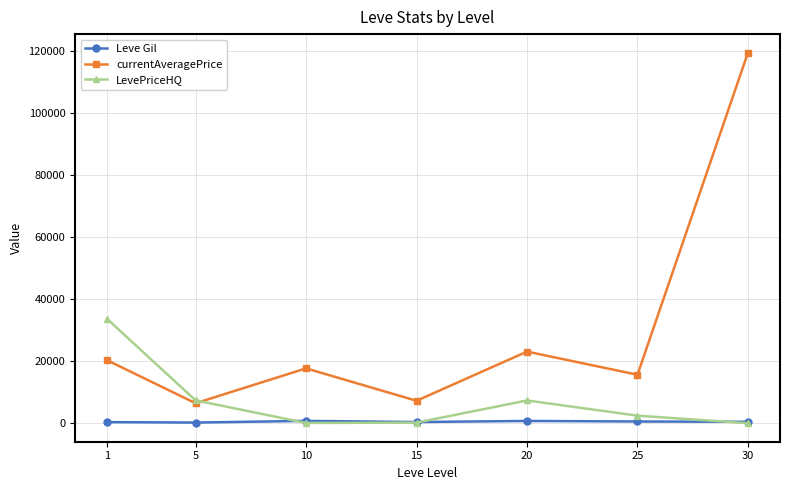

How many lines are shown in the chart?

3